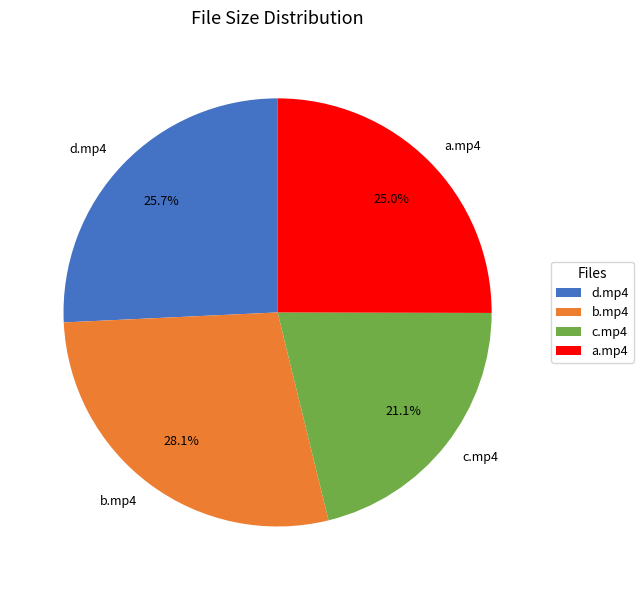

Is b.mp4 the majority of the pie?

No